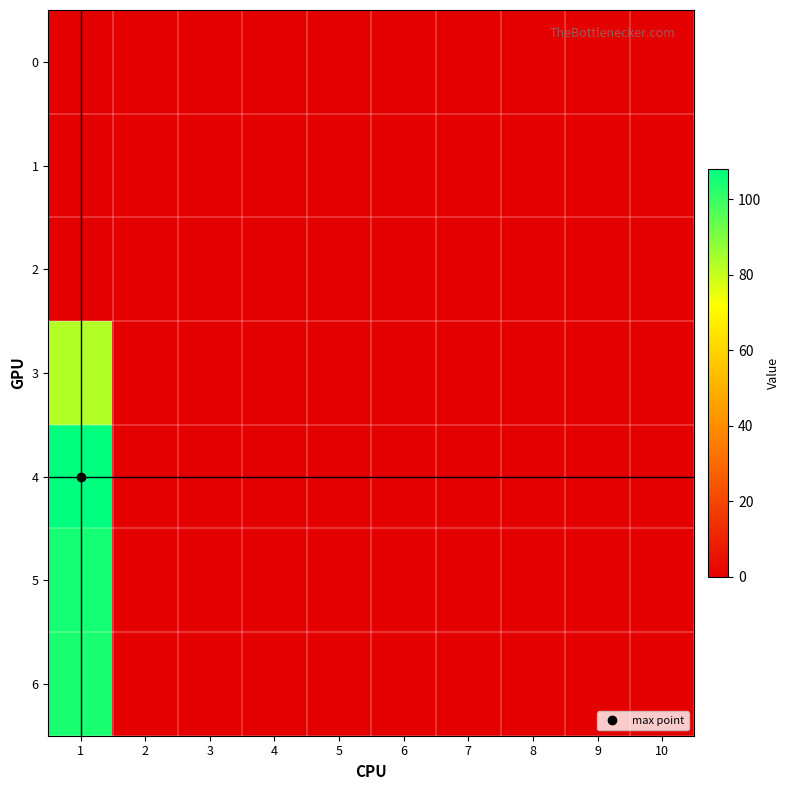

Reading right to left, extract all data points from this chart.

0: 10=0	9=0	8=0	7=0	6=0	5=0	4=0	3=0	2=0	1=0
1: 10=0	9=0	8=0	7=0	6=0	5=0	4=0	3=0	2=0	1=0
2: 10=0	9=0	8=0	7=0	6=0	5=0	4=0	3=0	2=0	1=0
3: 10=0	9=0	8=0	7=0	6=0	5=0	4=0	3=0	2=0	1=83
4: 10=0	9=0	8=0	7=0	6=0	5=0	4=0	3=0	2=0	1=108
5: 10=0	9=0	8=0	7=0	6=0	5=0	4=0	3=0	2=0	1=105
6: 10=0	9=0	8=0	7=0	6=0	5=0	4=0	3=0	2=0	1=104